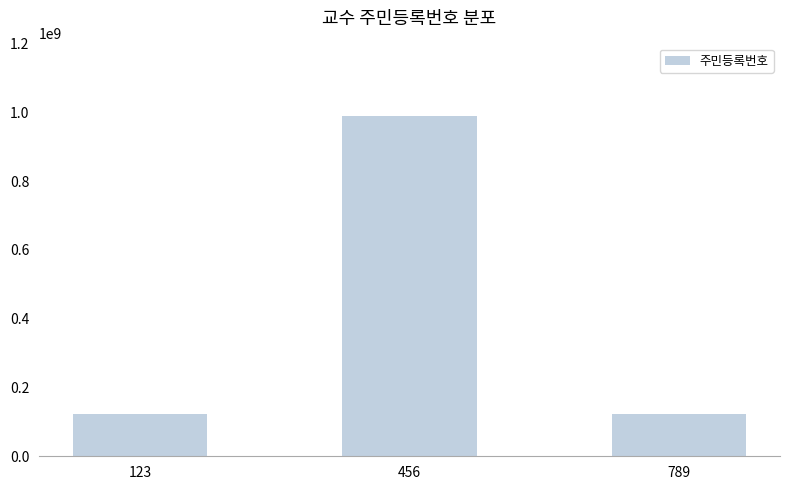

What is the greatest value displayed?

987654321